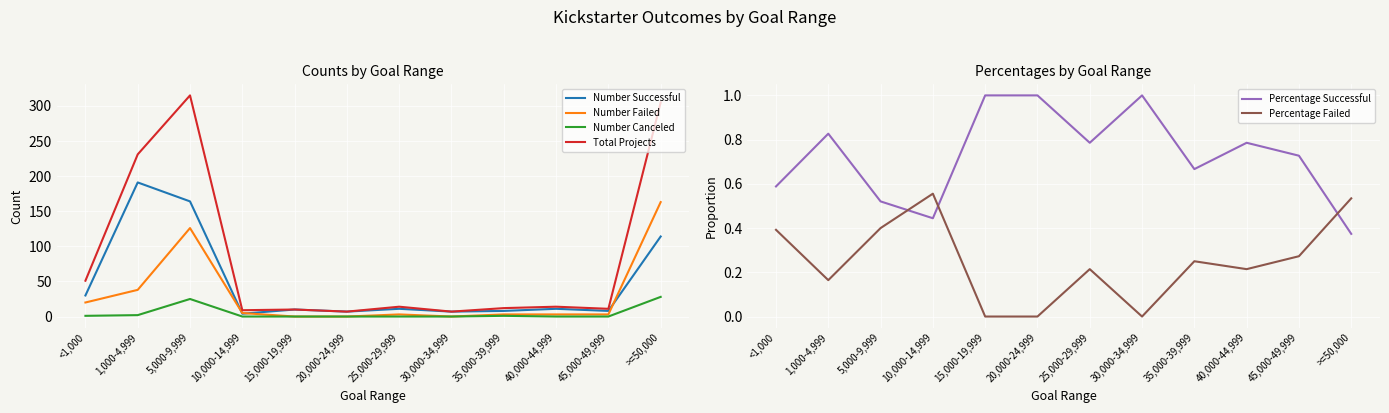

What is the sum of all Total Projects values?

986